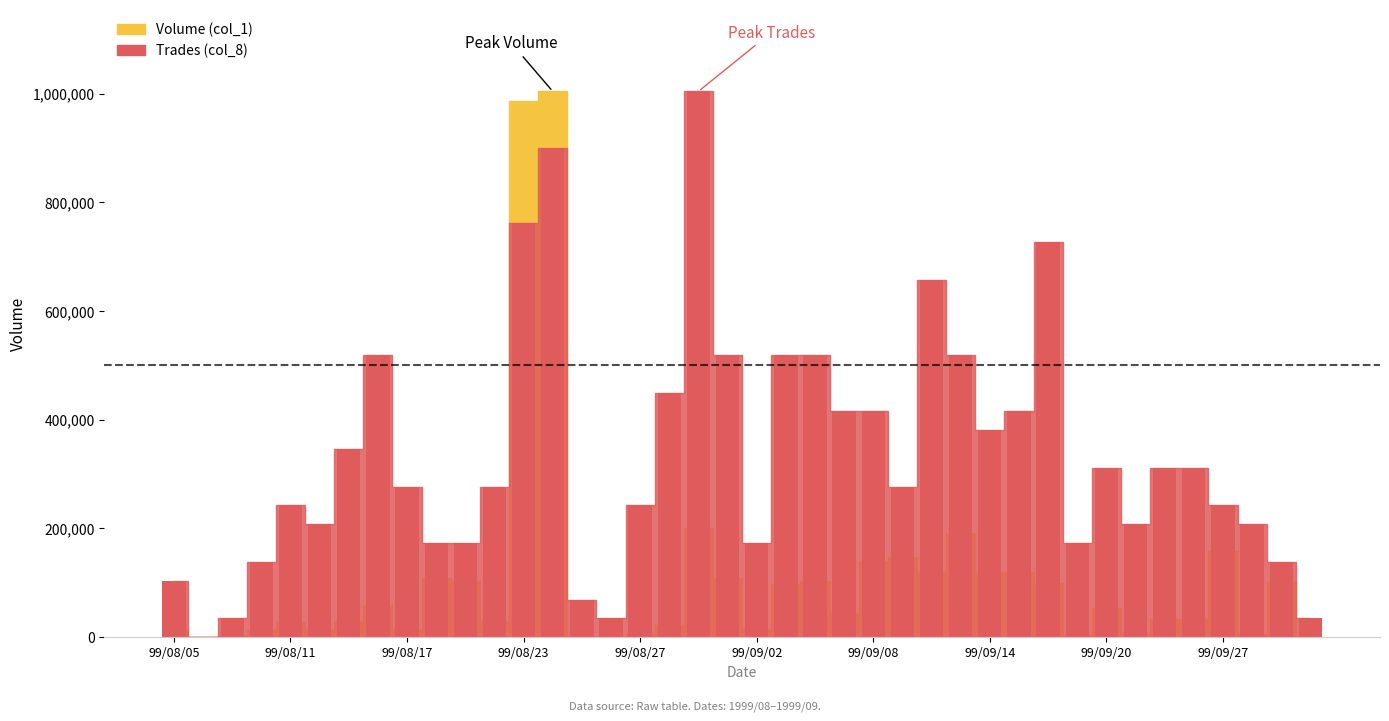

What is the difference between the maximum and minimum values in the Volume (col_1) series?

1004000.0